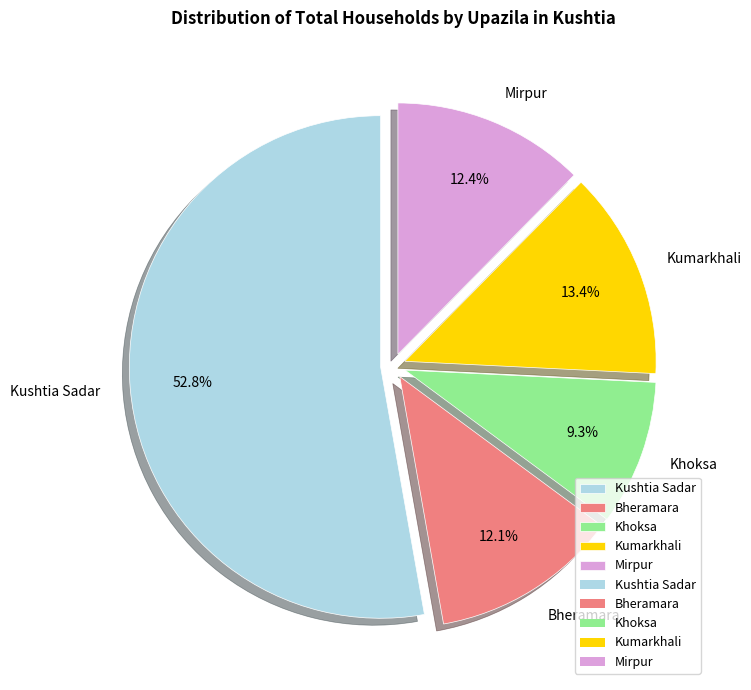

How many slices are in this pie chart?

5